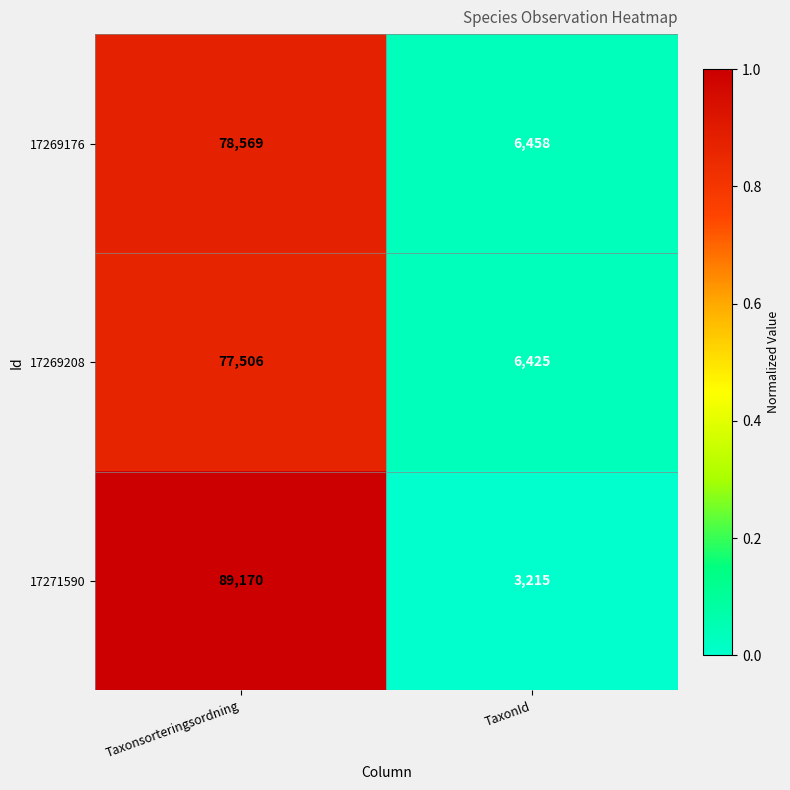

List the labels in order of 17271590 value, smallest first.

TaxonId, Taxonsorteringsordning